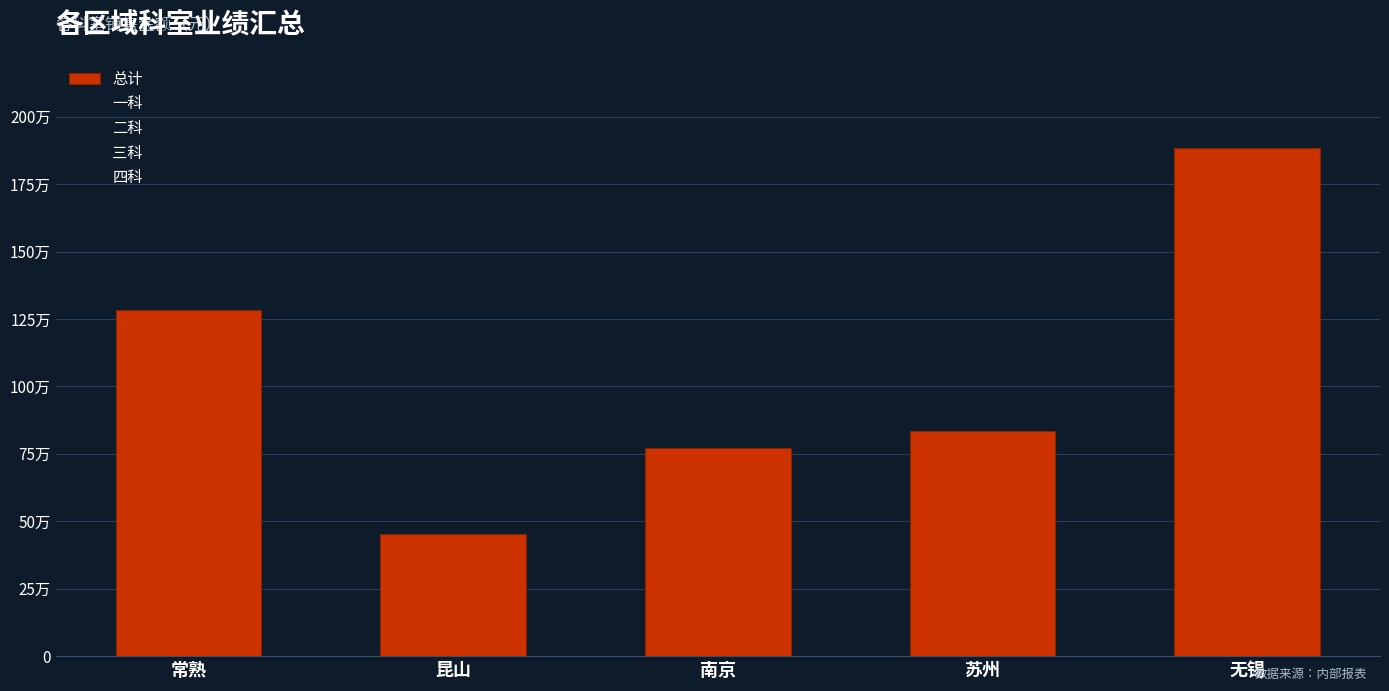

Does the chart contain any negative values?

No